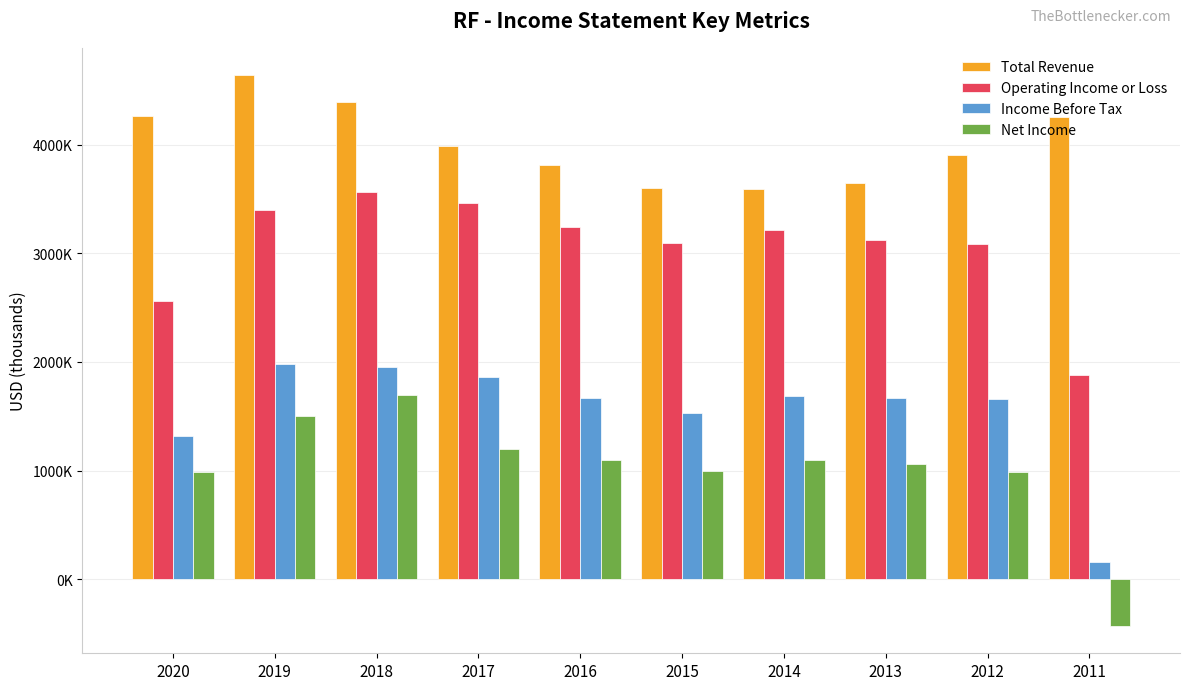

What are all the series names shown in the legend?

Total Revenue, Operating Income or Loss, Income Before Tax, Net Income